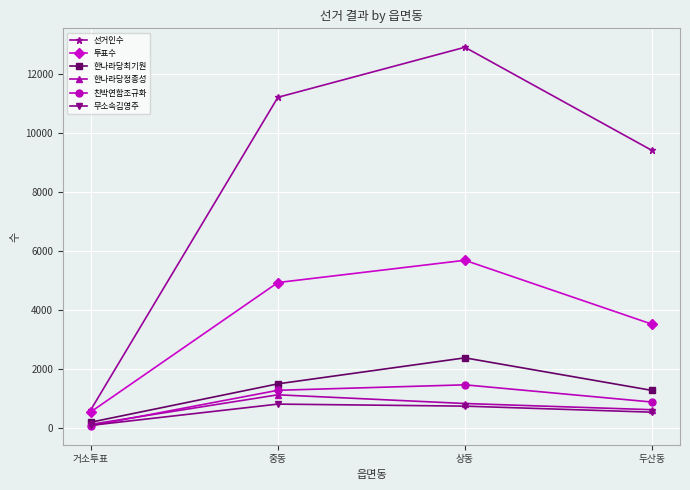

Reading left to right, what are all the values shown in this chart?

선거인수: 628	11213	12909	9414
투표수: 557	4938	5692	3528
한나라당최기원: 207	1506	2387	1284
한나라당정종성: 134	1135	840	630
친박연합조규화: 85	1288	1473	890
무소속김영주: 100	820	751	546